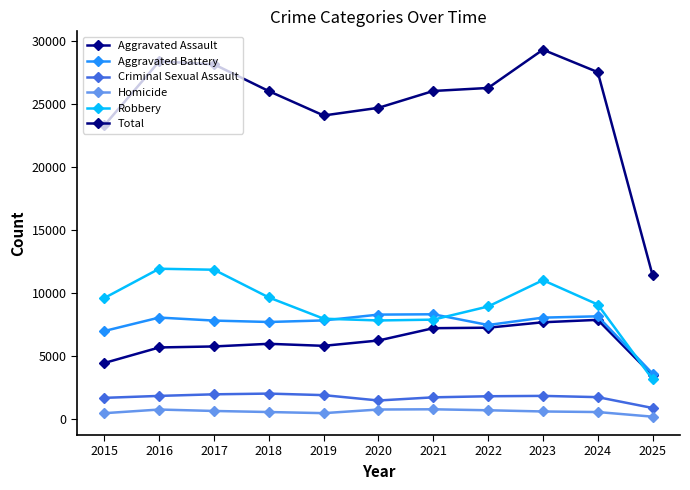

At which label is Aggravated Battery closest to 5991?

2015